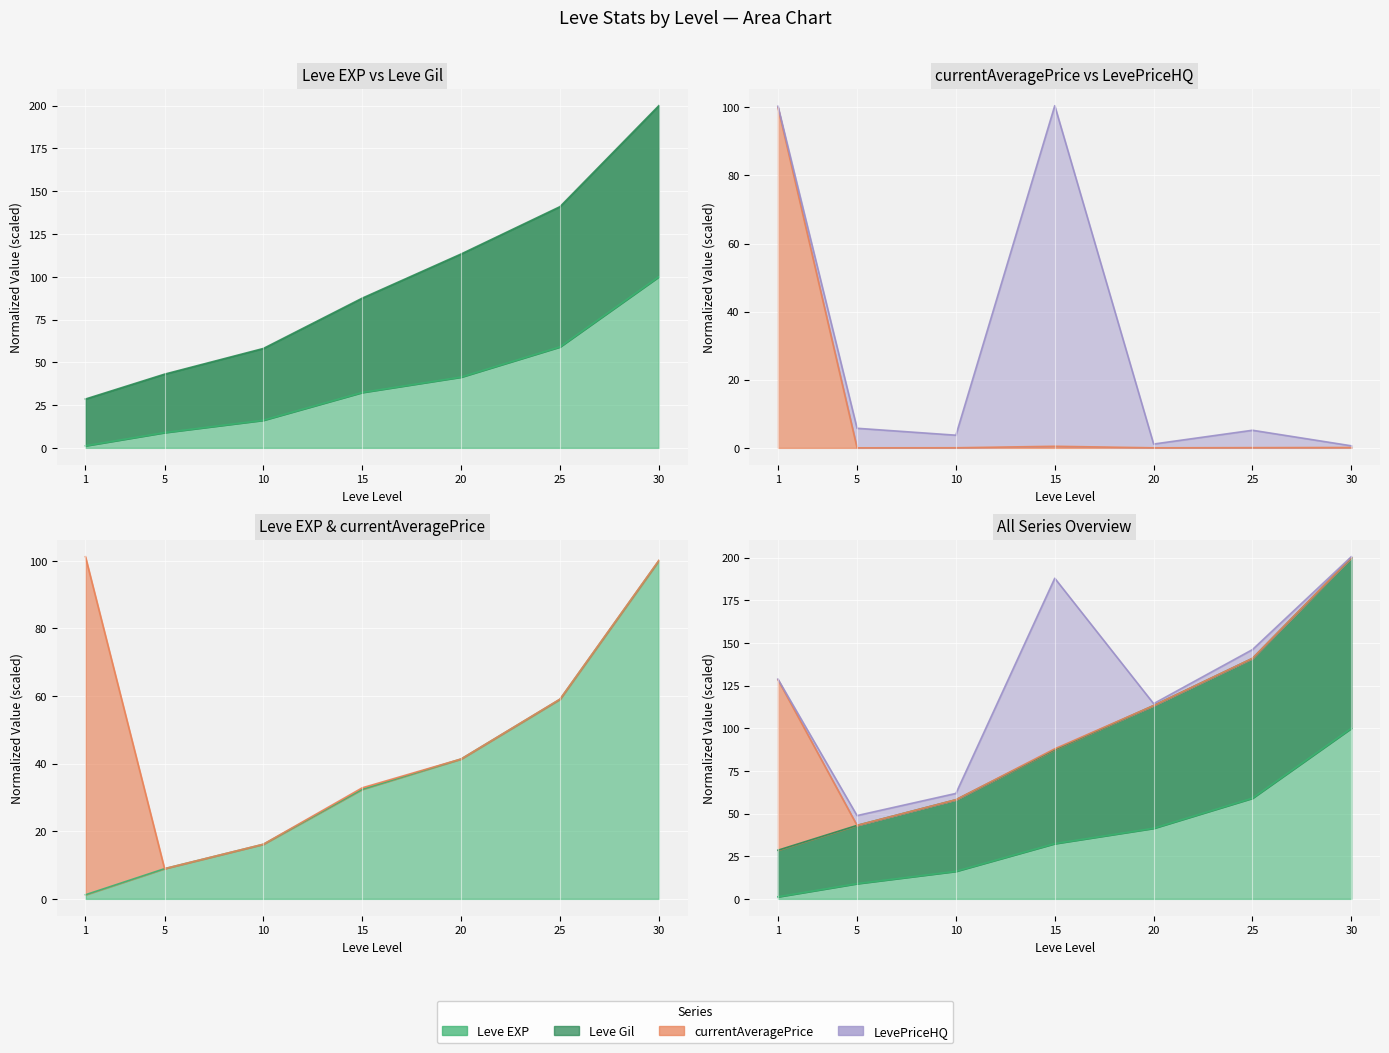

True or false: Leve EXP and currentAveragePrice cross at least once.

True